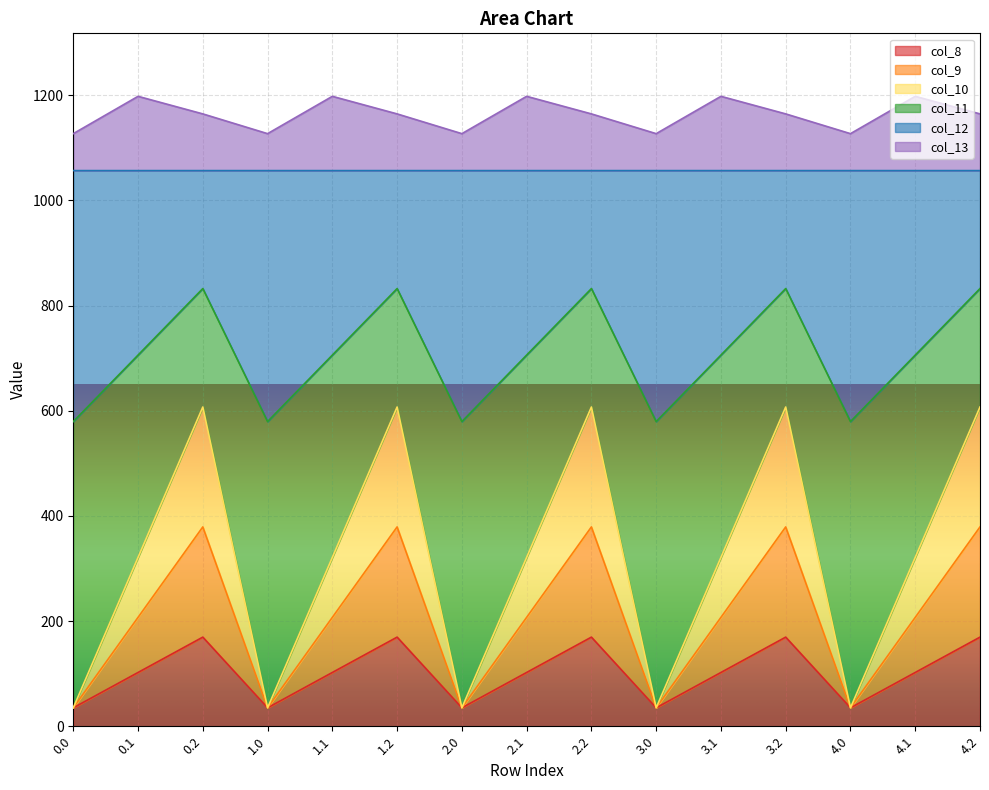

True or false: col_10 and col_13 cross at least once.

False